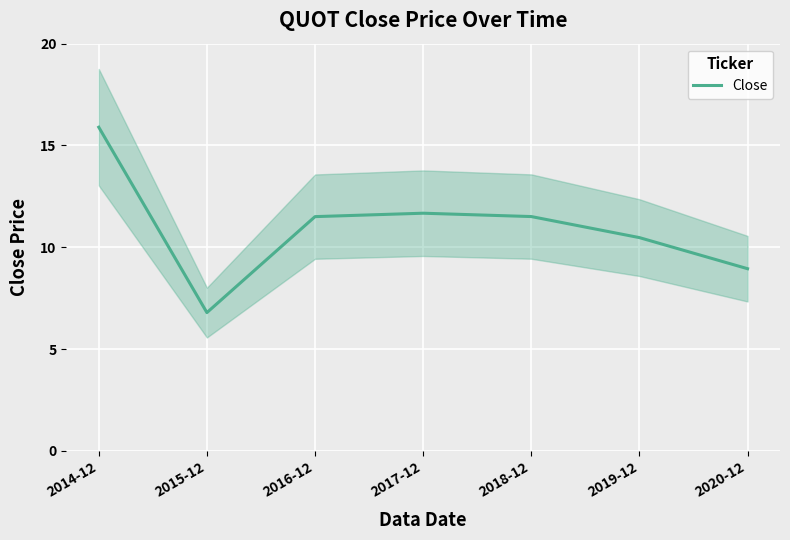

Reading left to right, list all the values displayed in this chart.

15.9	6.8	11.5	11.7	11.5	10.5	8.9